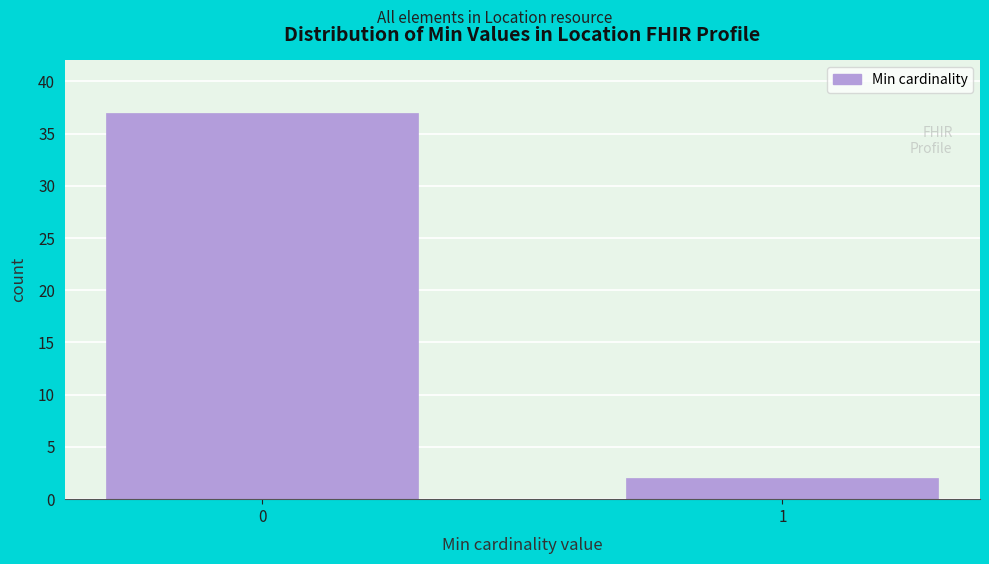

Reading left to right, transcribe all the data shown in this chart.

0=37	1=2